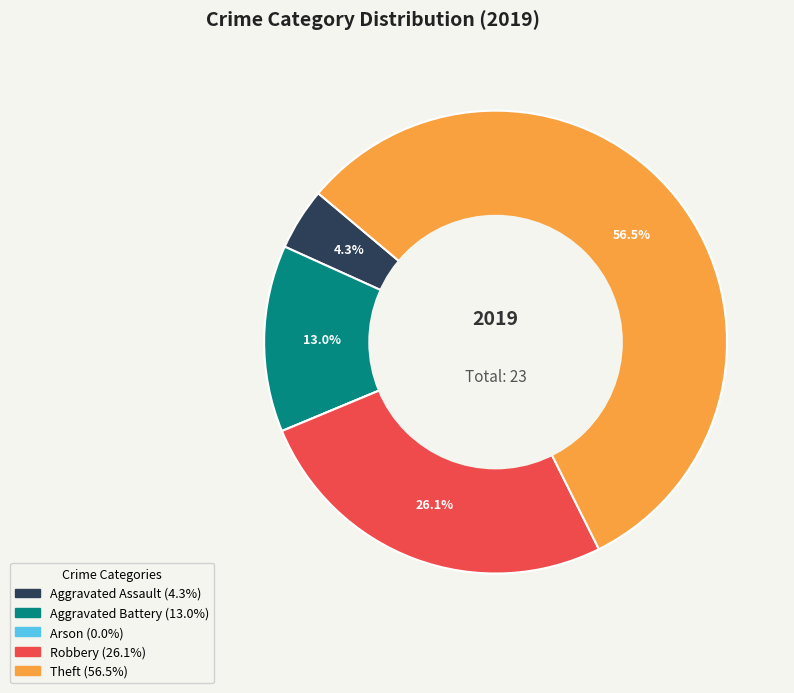

Which category has the biggest portion of the pie?

Theft